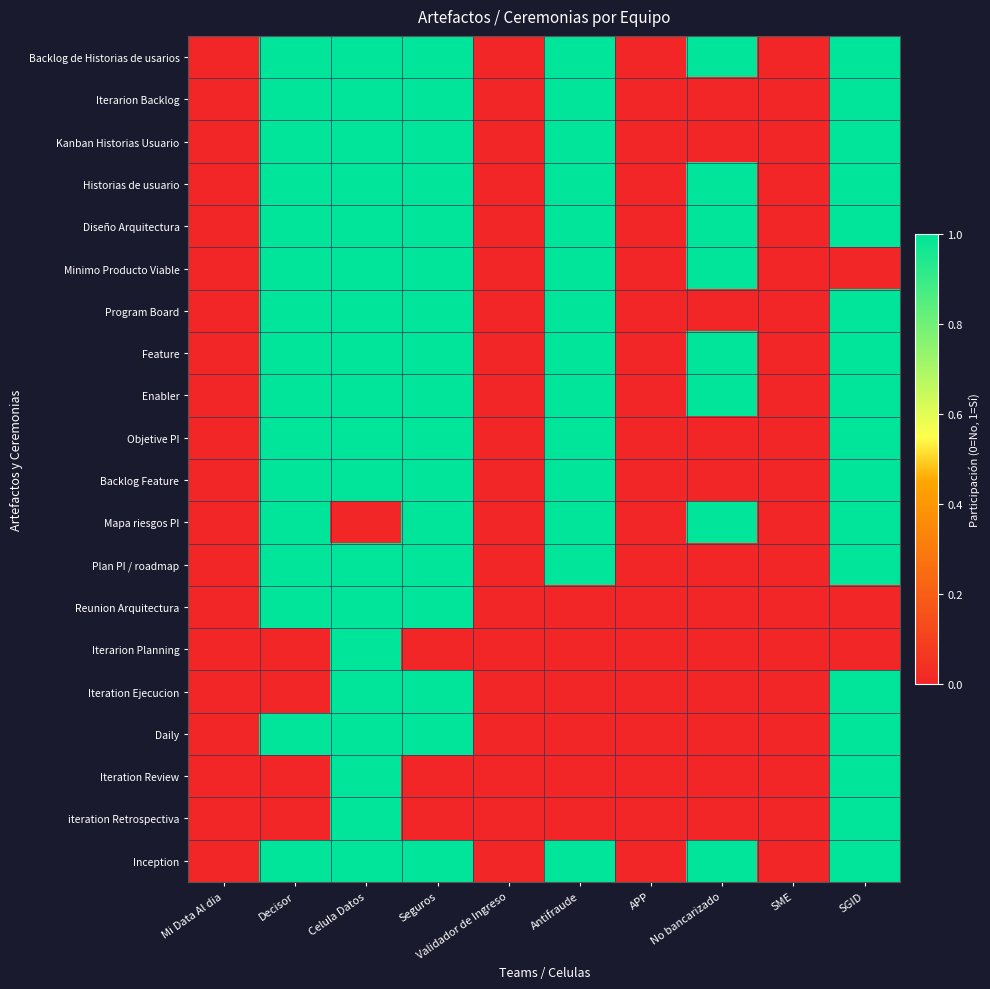

Reading left to right, transcribe all the data shown in this chart.

Backlog de Historias de usarios: Mi Data Al dia=0	Decisor=1	Celula Datos=1	Seguros=1	Validador de Ingreso=0	Antifraude=1	APP=0	No bancarizado=1	SME=0	SGID=1
Iterarion Backlog: Mi Data Al dia=0	Decisor=1	Celula Datos=1	Seguros=1	Validador de Ingreso=0	Antifraude=1	APP=0	No bancarizado=0	SME=0	SGID=1
Kanban Historias Usuario: Mi Data Al dia=0	Decisor=1	Celula Datos=1	Seguros=1	Validador de Ingreso=0	Antifraude=1	APP=0	No bancarizado=0	SME=0	SGID=1
Historias de usuario: Mi Data Al dia=0	Decisor=1	Celula Datos=1	Seguros=1	Validador de Ingreso=0	Antifraude=1	APP=0	No bancarizado=1	SME=0	SGID=1
Diseño Arquitectura: Mi Data Al dia=0	Decisor=1	Celula Datos=1	Seguros=1	Validador de Ingreso=0	Antifraude=1	APP=0	No bancarizado=1	SME=0	SGID=1
Minimo Producto Viable: Mi Data Al dia=0	Decisor=1	Celula Datos=1	Seguros=1	Validador de Ingreso=0	Antifraude=1	APP=0	No bancarizado=1	SME=0	SGID=0
Program Board: Mi Data Al dia=0	Decisor=1	Celula Datos=1	Seguros=1	Validador de Ingreso=0	Antifraude=1	APP=0	No bancarizado=0	SME=0	SGID=1
Feature: Mi Data Al dia=0	Decisor=1	Celula Datos=1	Seguros=1	Validador de Ingreso=0	Antifraude=1	APP=0	No bancarizado=1	SME=0	SGID=1
Enabler: Mi Data Al dia=0	Decisor=1	Celula Datos=1	Seguros=1	Validador de Ingreso=0	Antifraude=1	APP=0	No bancarizado=1	SME=0	SGID=1
Objetive PI: Mi Data Al dia=0	Decisor=1	Celula Datos=1	Seguros=1	Validador de Ingreso=0	Antifraude=1	APP=0	No bancarizado=0	SME=0	SGID=1
Backlog Feature: Mi Data Al dia=0	Decisor=1	Celula Datos=1	Seguros=1	Validador de Ingreso=0	Antifraude=1	APP=0	No bancarizado=0	SME=0	SGID=1
Mapa riesgos PI: Mi Data Al dia=0	Decisor=1	Celula Datos=0	Seguros=1	Validador de Ingreso=0	Antifraude=1	APP=0	No bancarizado=1	SME=0	SGID=1
Plan PI / roadmap: Mi Data Al dia=0	Decisor=1	Celula Datos=1	Seguros=1	Validador de Ingreso=0	Antifraude=1	APP=0	No bancarizado=0	SME=0	SGID=1
Reunion Arquitectura: Mi Data Al dia=0	Decisor=1	Celula Datos=1	Seguros=1	Validador de Ingreso=0	Antifraude=0	APP=0	No bancarizado=0	SME=0	SGID=0
Iterarion Planning: Mi Data Al dia=0	Decisor=0	Celula Datos=1	Seguros=0	Validador de Ingreso=0	Antifraude=0	APP=0	No bancarizado=0	SME=0	SGID=0
Iteration Ejecucion: Mi Data Al dia=0	Decisor=0	Celula Datos=1	Seguros=1	Validador de Ingreso=0	Antifraude=0	APP=0	No bancarizado=0	SME=0	SGID=1
Daily: Mi Data Al dia=0	Decisor=1	Celula Datos=1	Seguros=1	Validador de Ingreso=0	Antifraude=0	APP=0	No bancarizado=0	SME=0	SGID=1
Iteration Review: Mi Data Al dia=0	Decisor=0	Celula Datos=1	Seguros=0	Validador de Ingreso=0	Antifraude=0	APP=0	No bancarizado=0	SME=0	SGID=1
iteration Retrospectiva: Mi Data Al dia=0	Decisor=0	Celula Datos=1	Seguros=0	Validador de Ingreso=0	Antifraude=0	APP=0	No bancarizado=0	SME=0	SGID=1
Inception: Mi Data Al dia=0	Decisor=1	Celula Datos=1	Seguros=1	Validador de Ingreso=0	Antifraude=1	APP=0	No bancarizado=1	SME=0	SGID=1